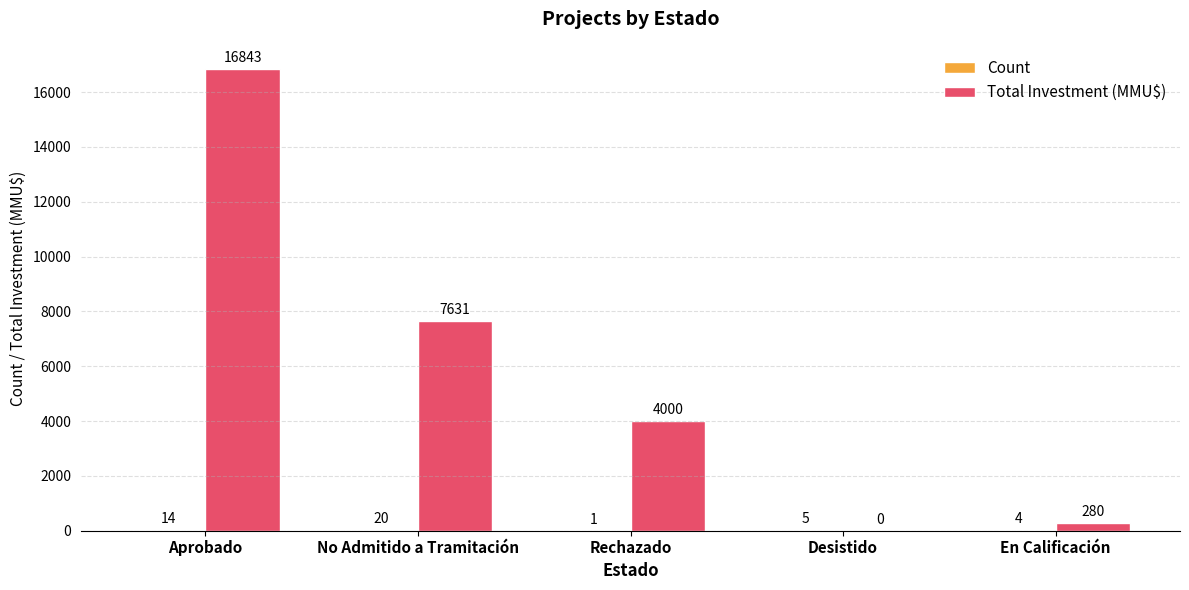

Which series has the largest total across all categories?

Total Investment (MMU$)